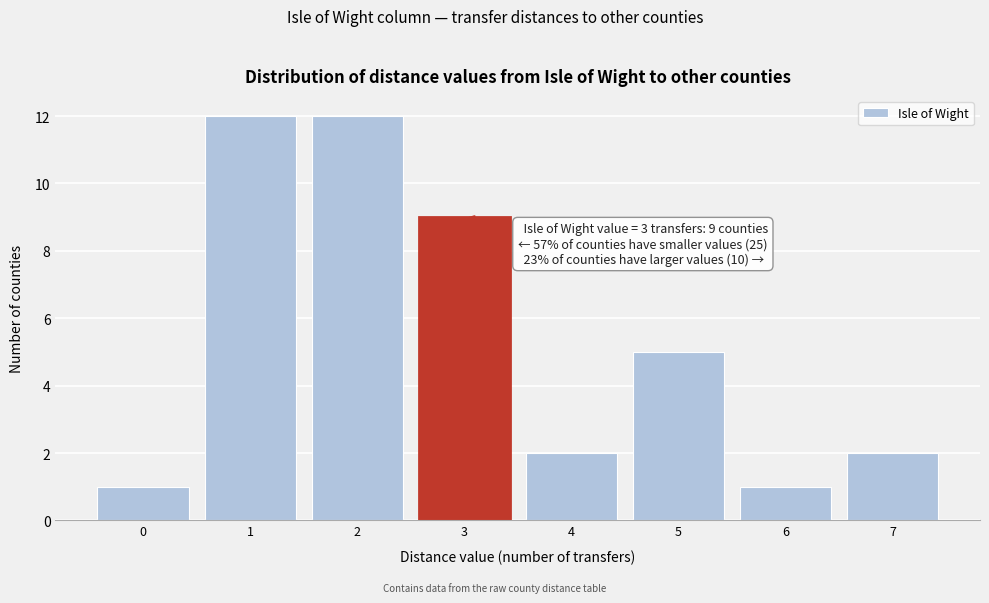

Reading left to right, what are all the values shown in this chart?

1	12	12	9	2	5	1	2